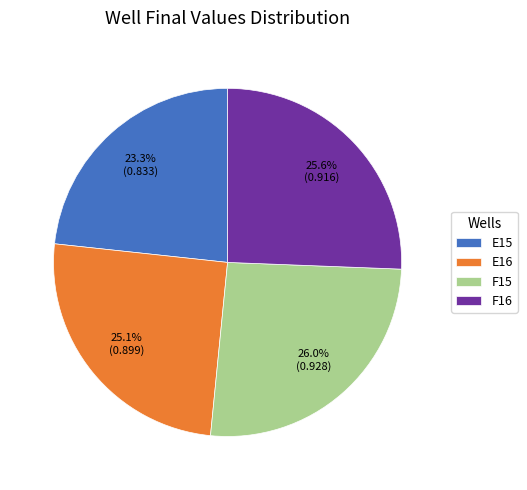

Which slice is the smallest?

E15